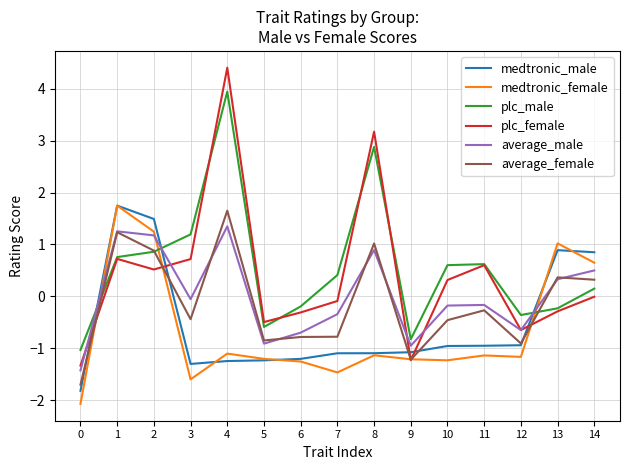

How many distinct data groups are displayed?

6